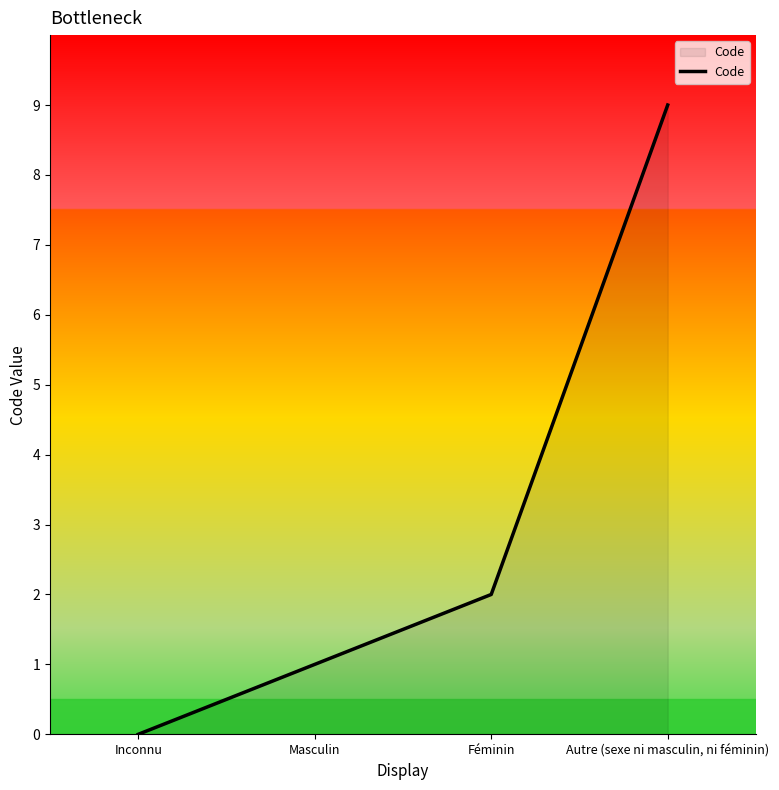

What position from the right is Féminin?

2